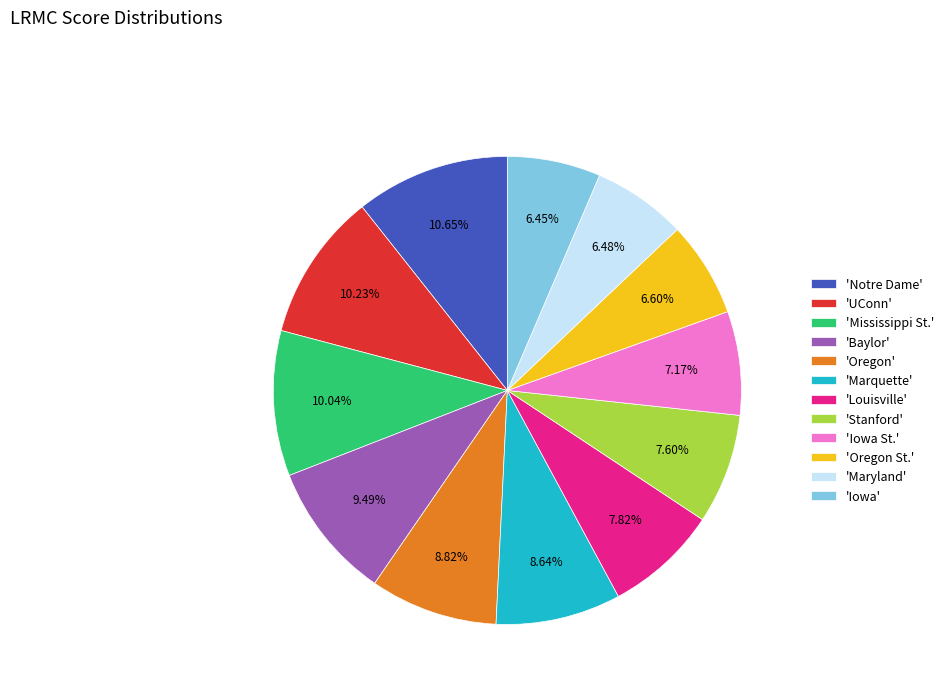

Between 'UConn' and 'Stanford', which is larger?

'UConn'